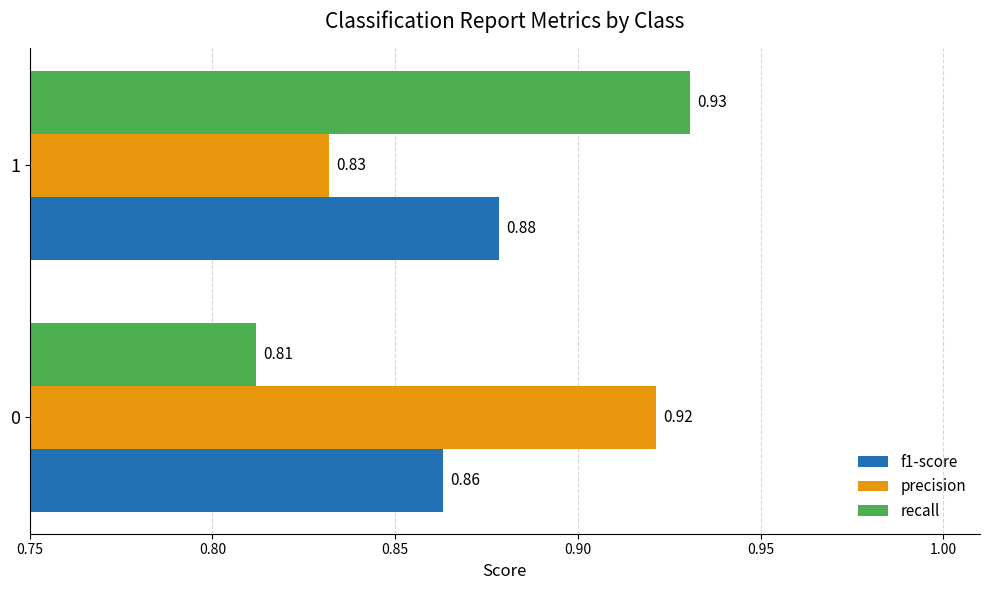

Which series has the largest total across all categories?

precision